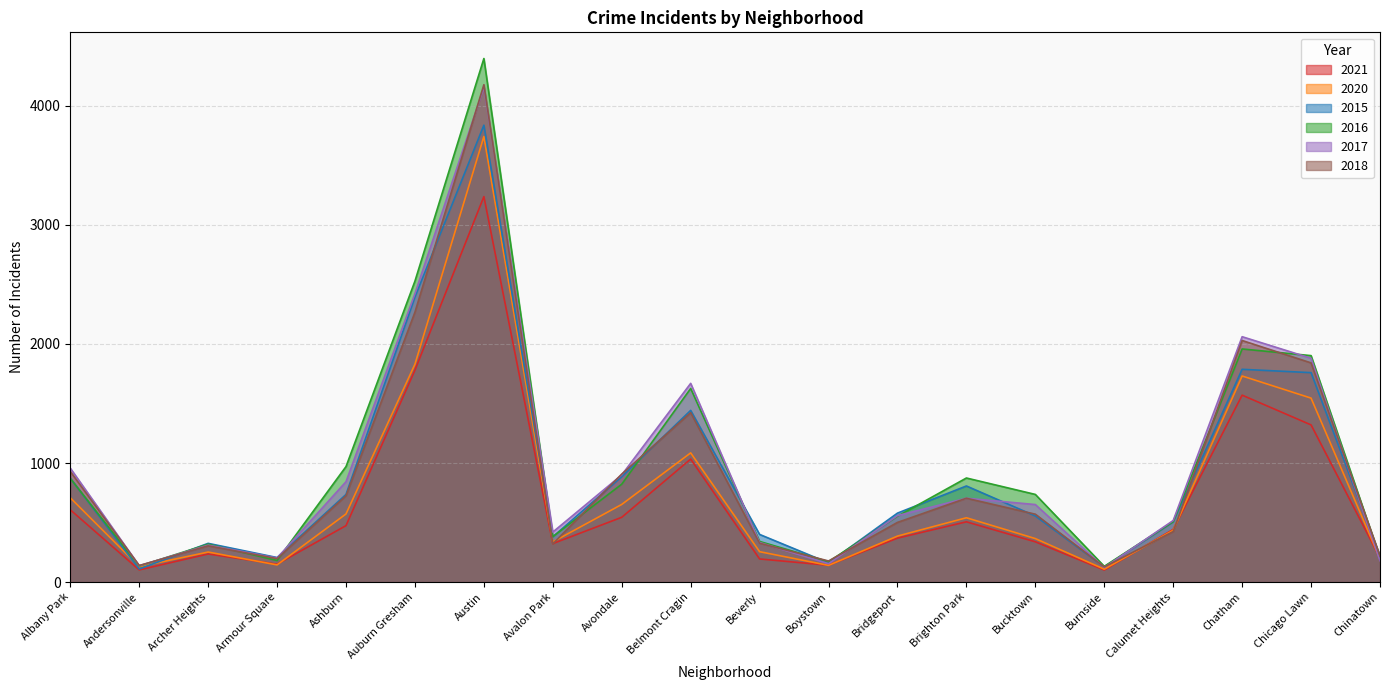

How many lines are shown in the chart?

6